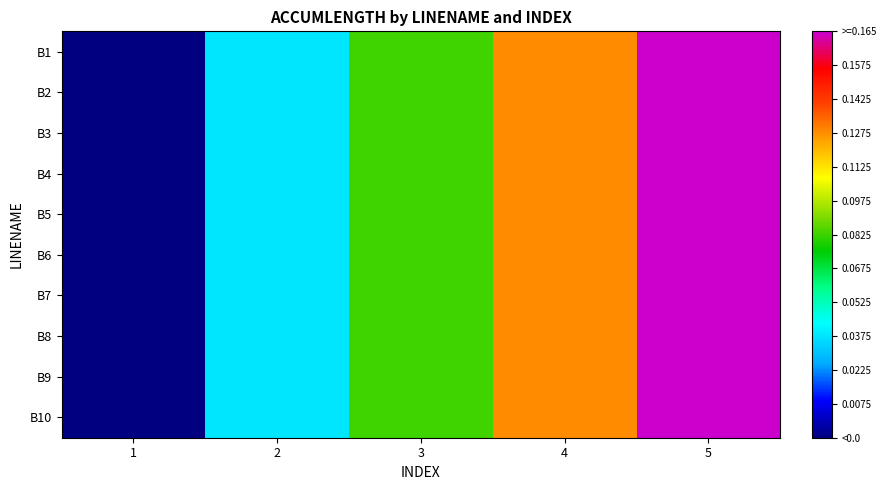

At how many categories does at least one series exceed 2?

3